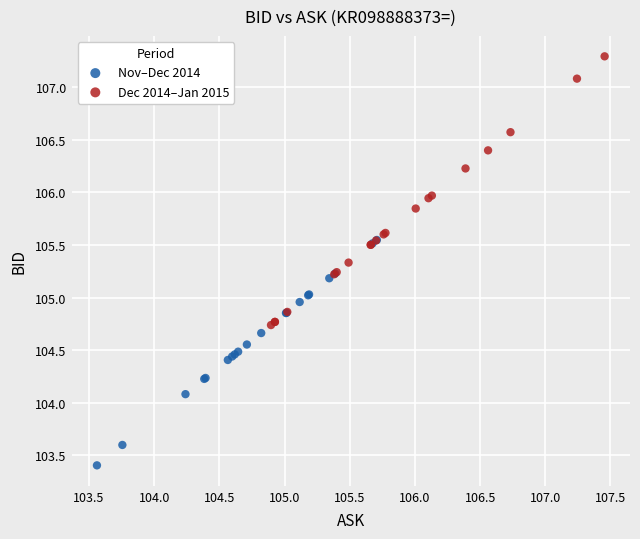

Which series has the largest Y range (max minus min)?

Dec 2014–Jan 2015